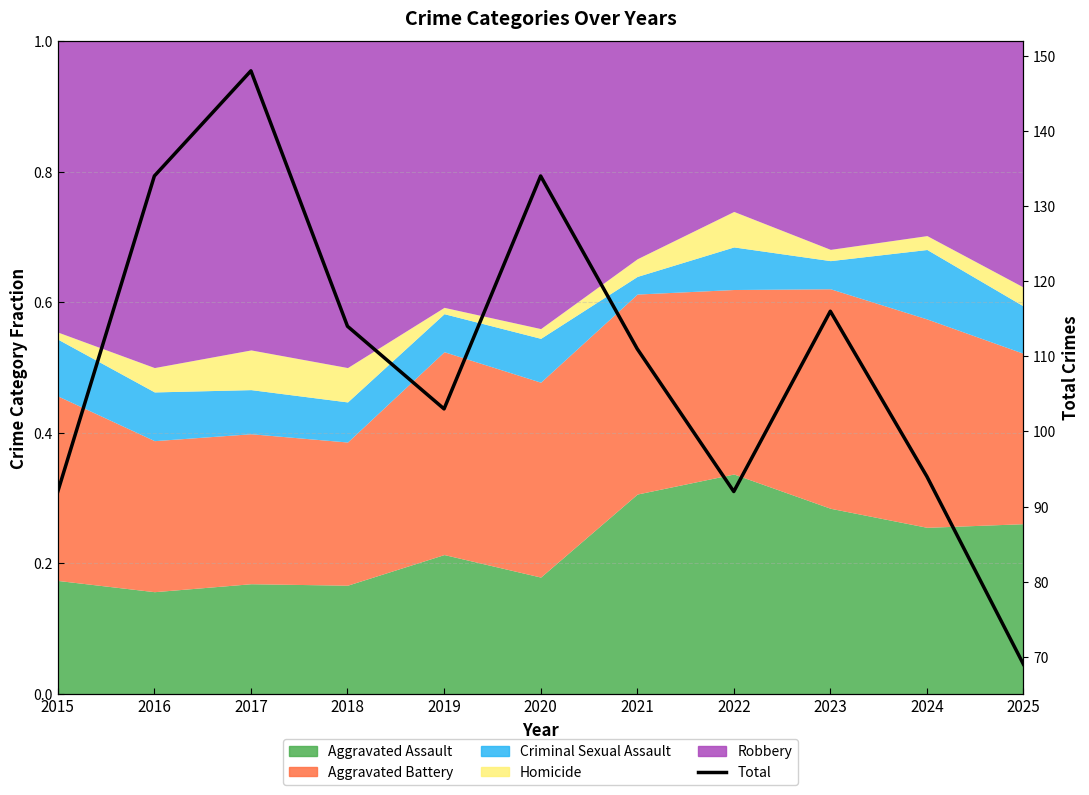

What is the average value?

110